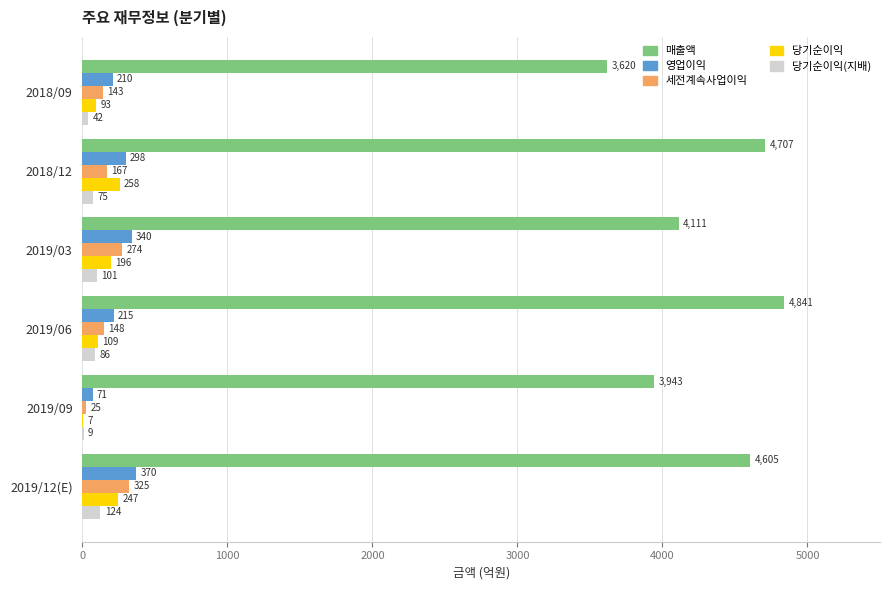

At which category is the sum across all series the highest?

2019/12(E)